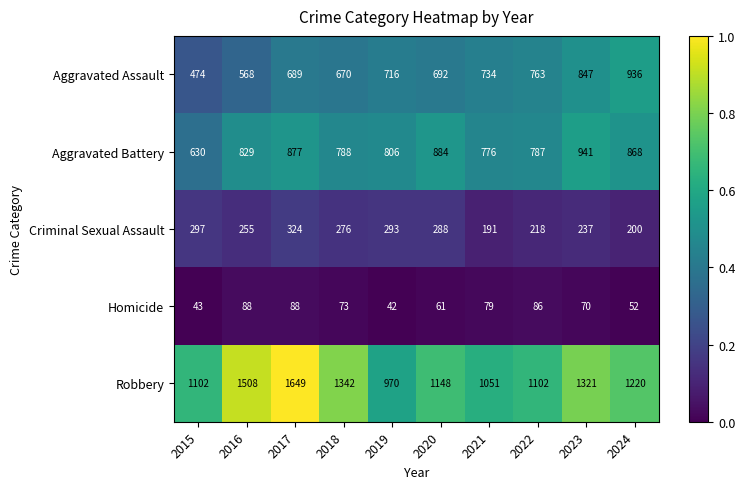

What is the total value across all series at 2021?

2831